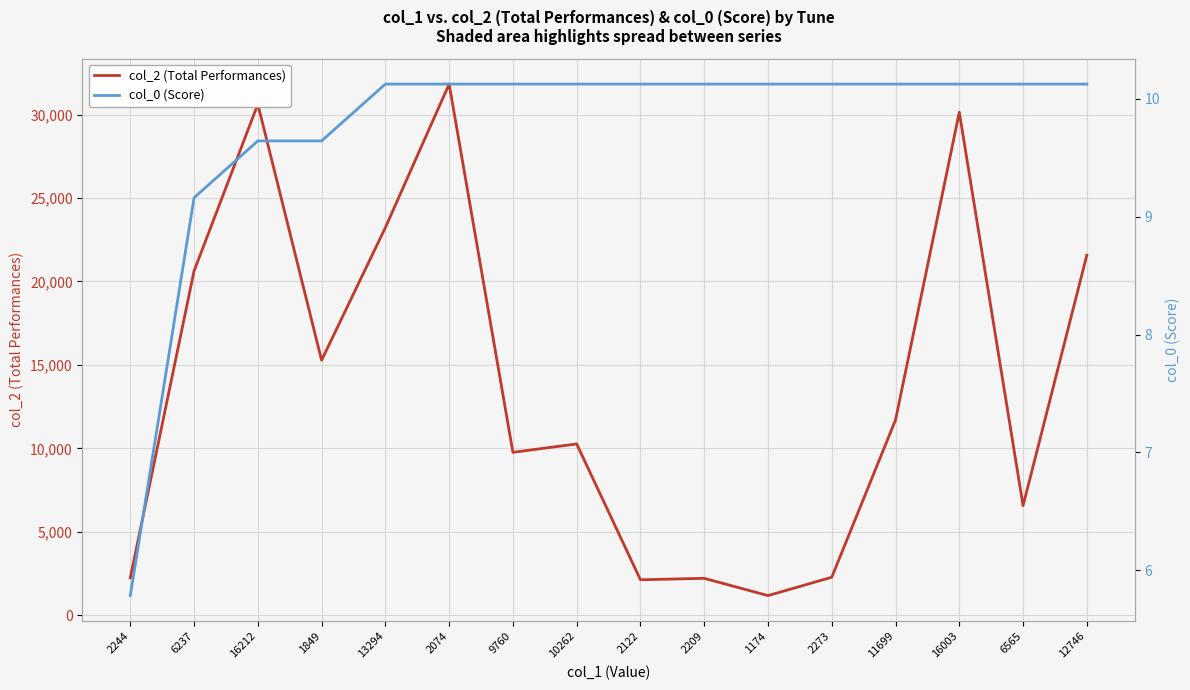

At which category does col_2 (Total Performances) reach its first local peak?

16212